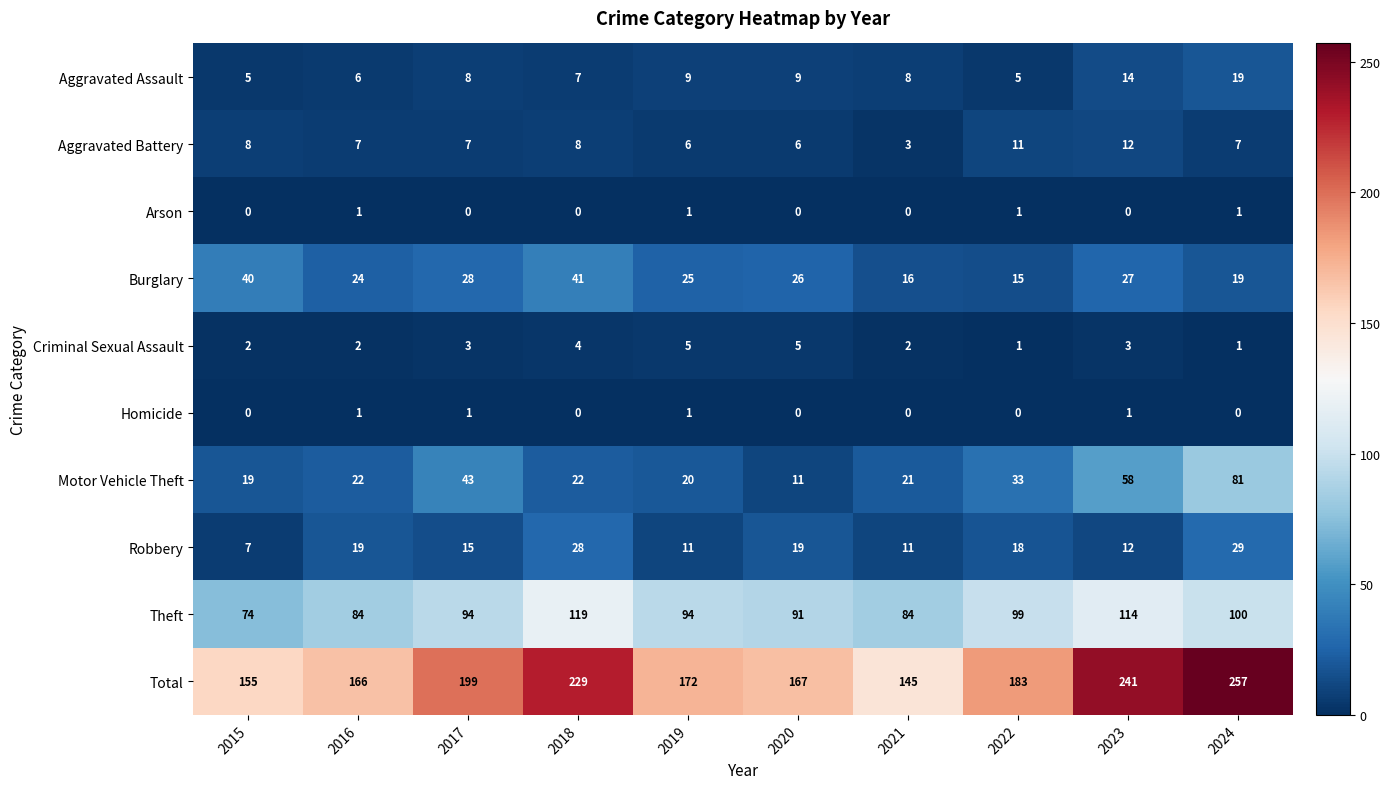

Where is Total nearest to the value 201?

2017